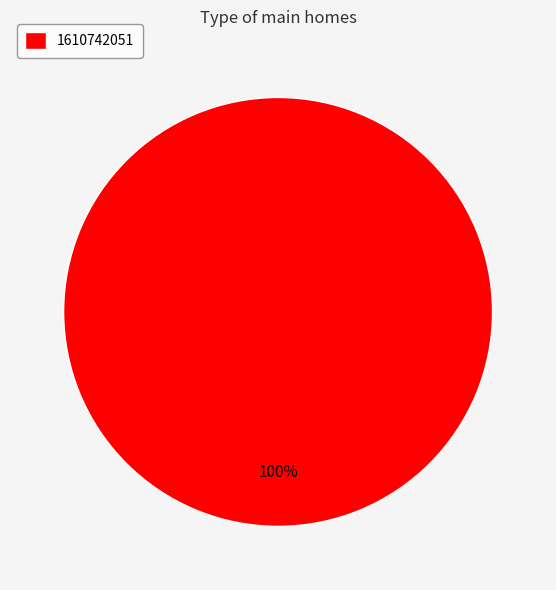

Rank the categories by value from highest to lowest.

1610742051